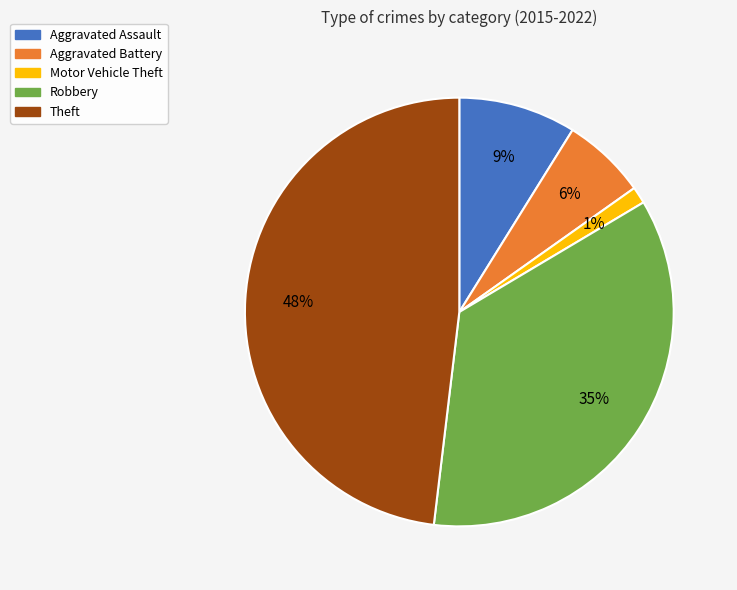

What is the smallest slice in the pie chart?

Motor Vehicle Theft